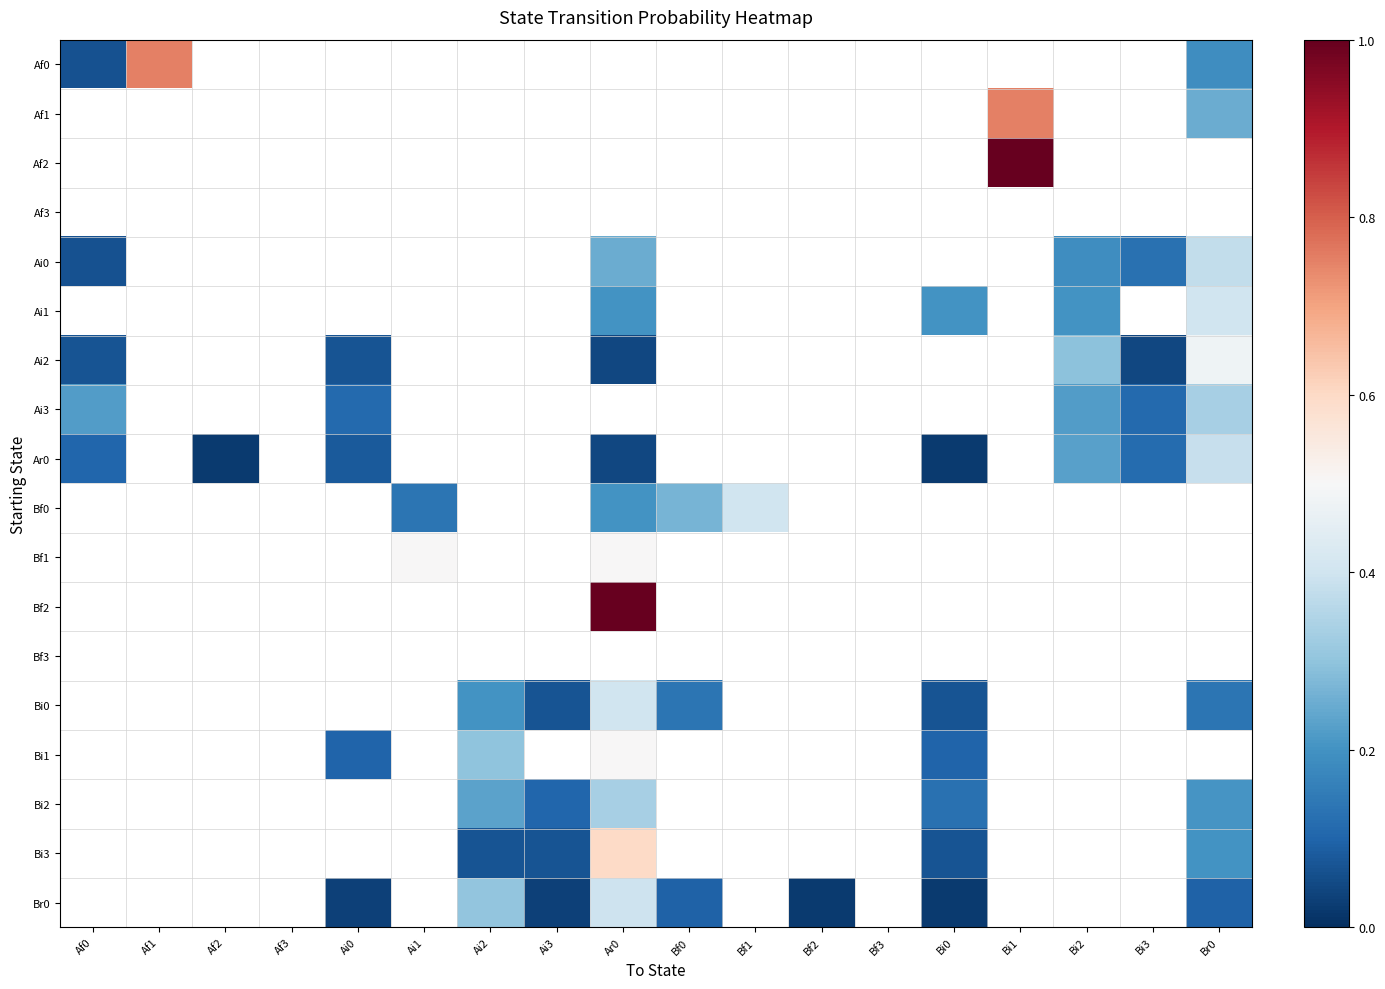

At which category does the chart reach its minimum across all series?

Af2